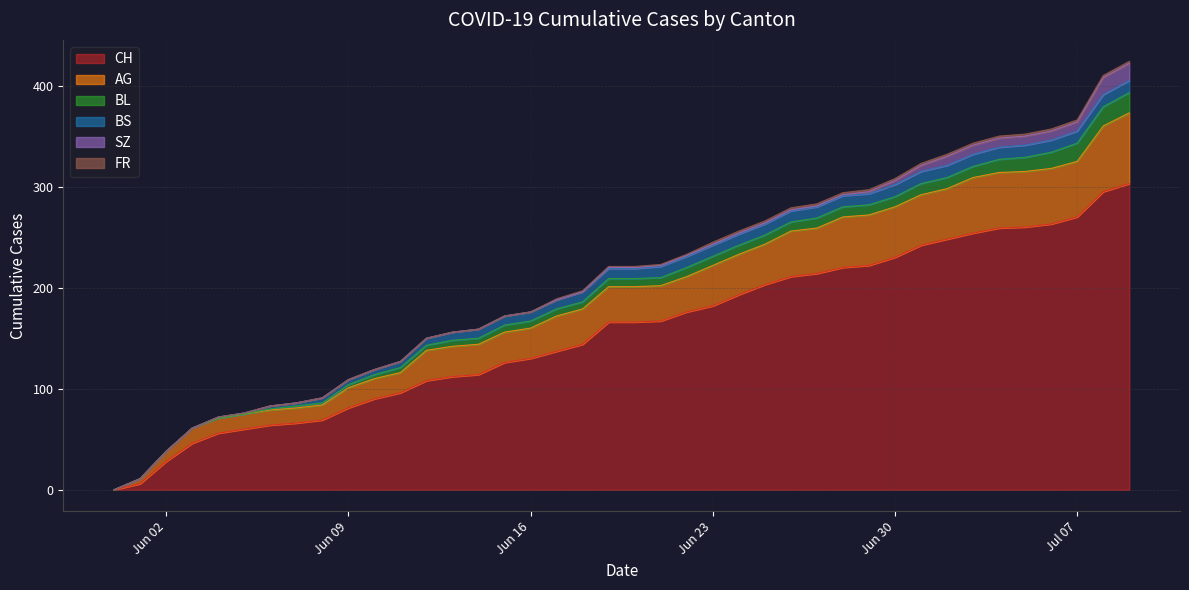

What is the value of the BS point at the 9th from the left?

5